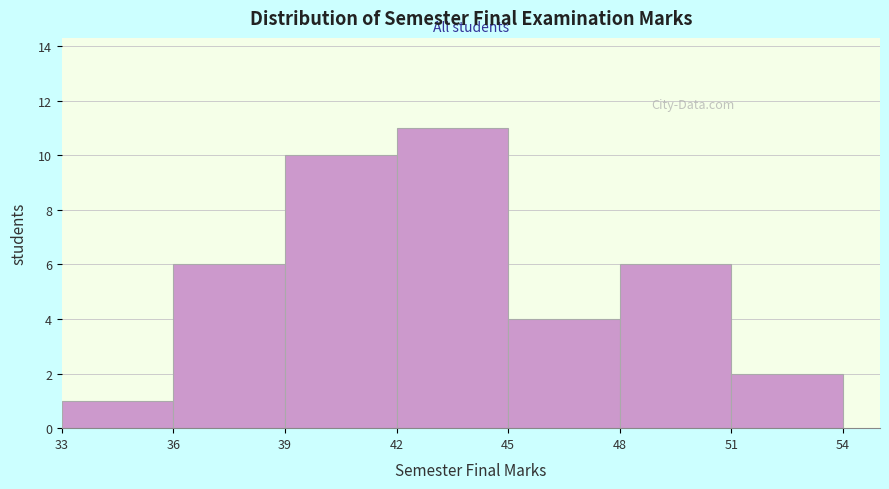

Reading left to right, list every bar in this chart as the range it spans on the x-axis followed by its height. The values are not printed on the chart, so give them approximately, as read against the axis.

33 to 36: 1
36 to 39: 6
39 to 42: 10
42 to 45: 11
45 to 48: 4
48 to 51: 6
51 to 54: 2